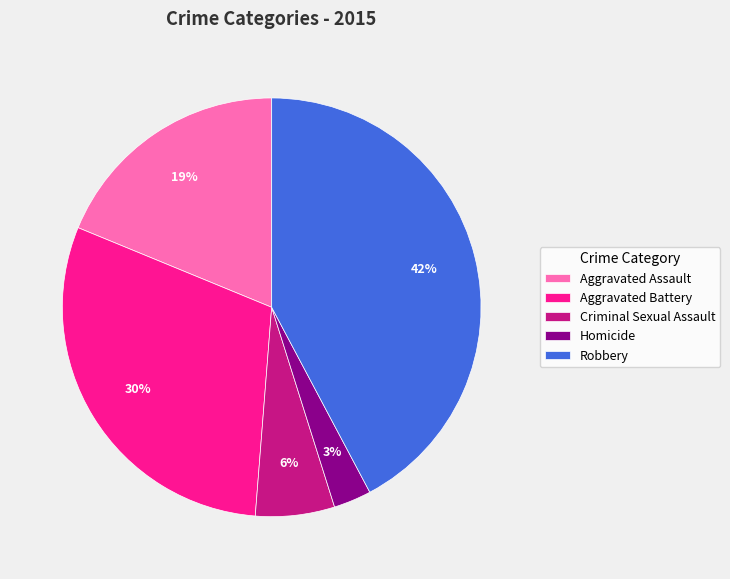

To the nearest percent, what is the combined percentage of Aggravated Assault and Robbery?

61%